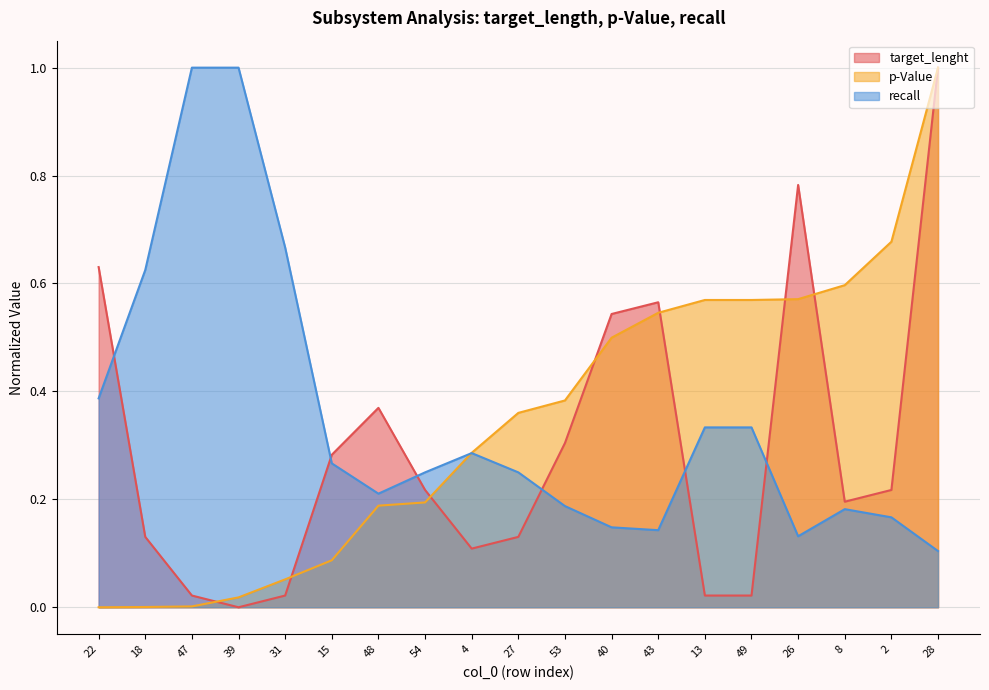

What is the maximum value shown in the chart?

1.0